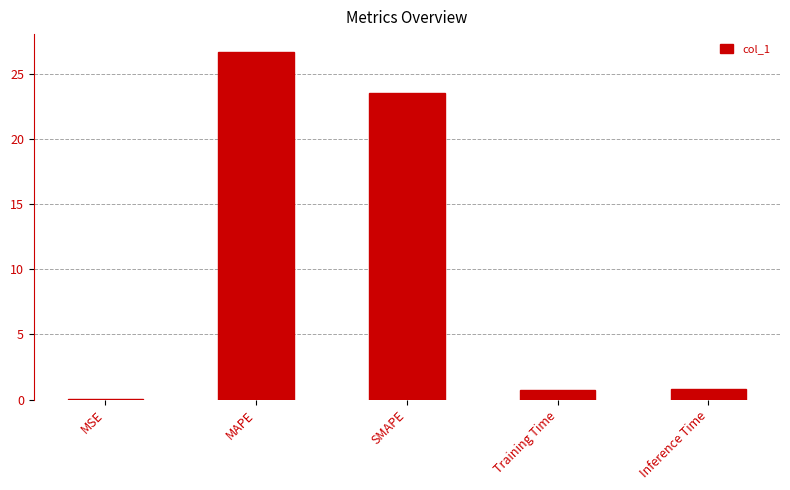

Between MAPE and SMAPE, which is larger?

MAPE